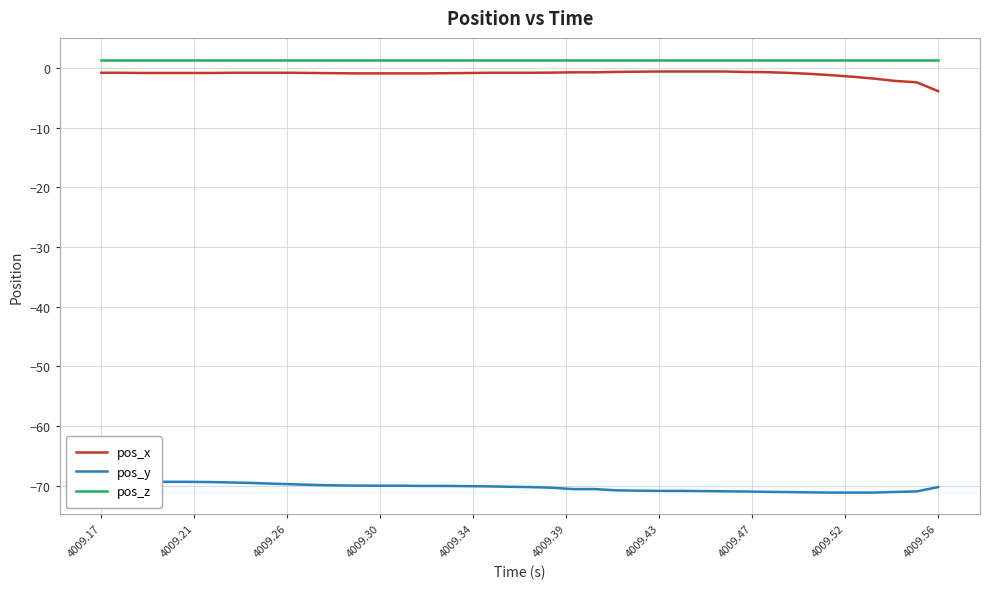

What is the minimum value shown in the chart?

-71.2